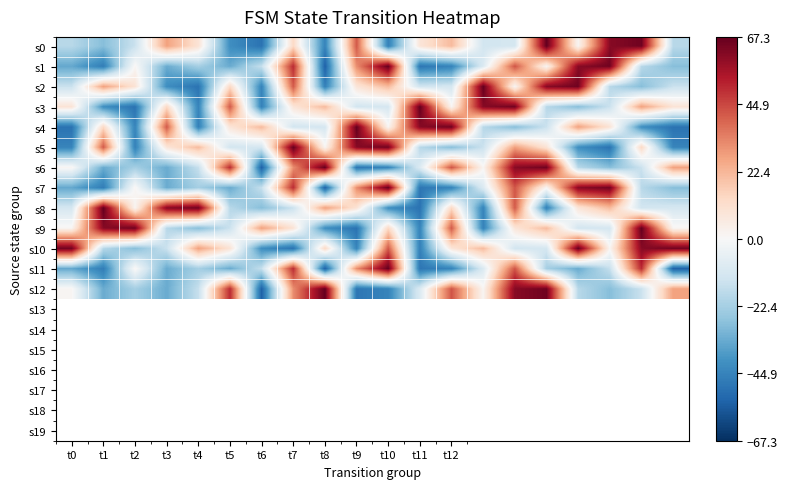

What is the greatest value displayed?

67.3